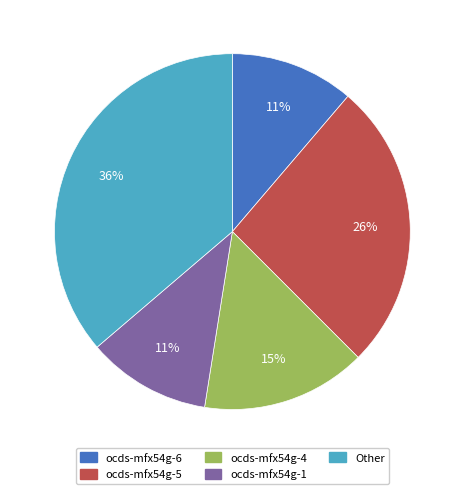

How many slices are in this pie chart?

5